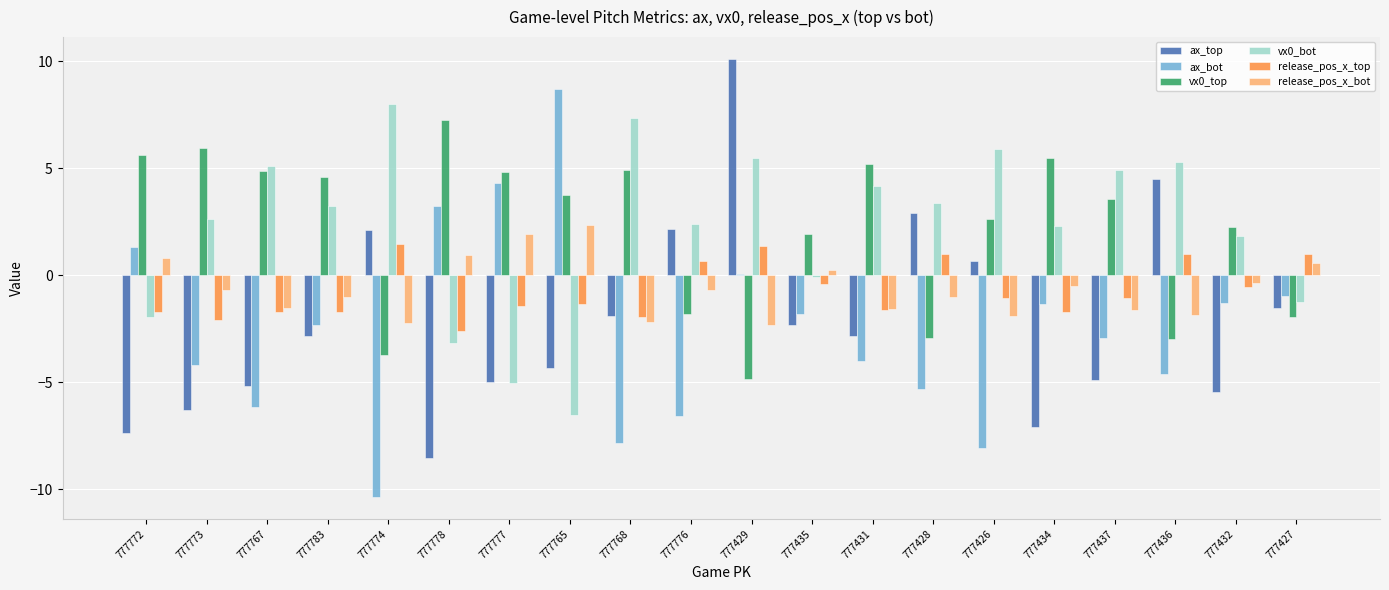

Is the value of release_pos_x_top at 777427 greater than the value of ax_bot at 777777?

No